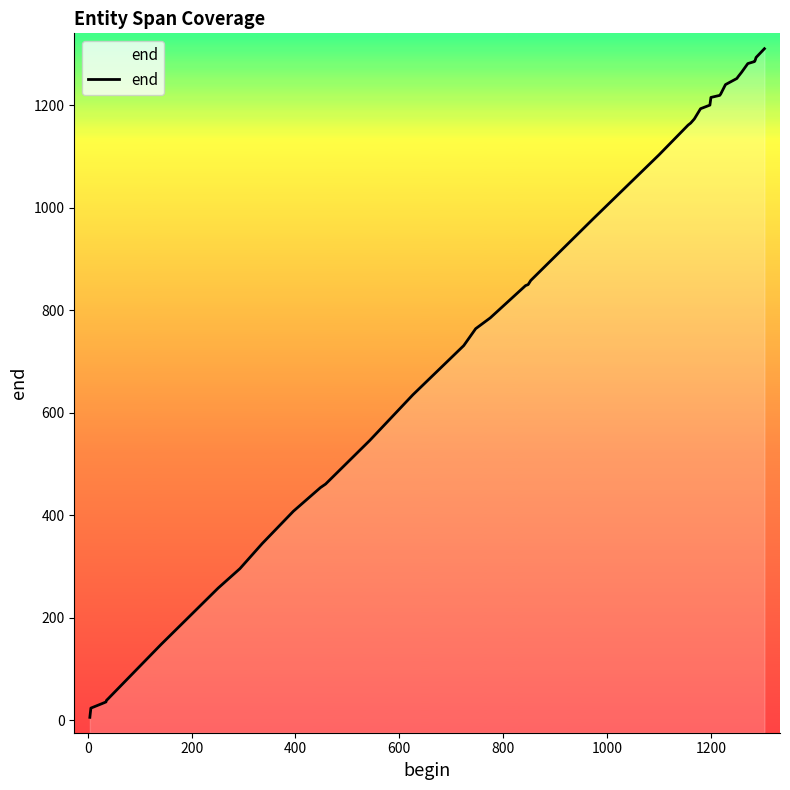

Reading left to right, extract all data points from this chart.

6	24	33	36	39	42	148	258	296	345	408	454	461	546	635	731	764	785	848	850	858	978	1103	1161	1165	1173	1193	1200	1215	1219	1222	1240	1252	1255	1264	1281	1285	1287	1293	1310